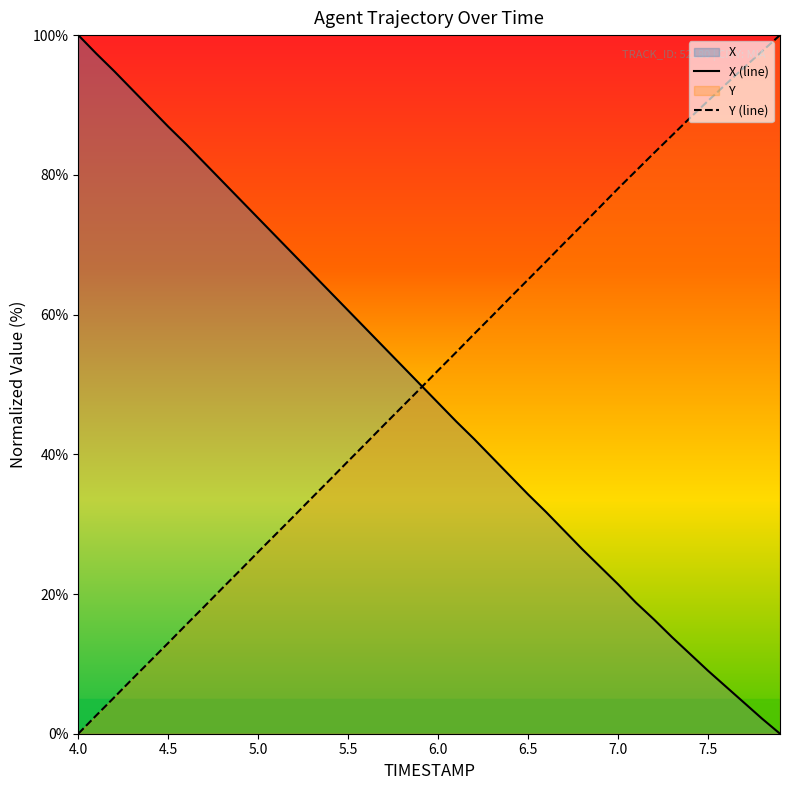

What is the label of the 31st point from the right?

4.9